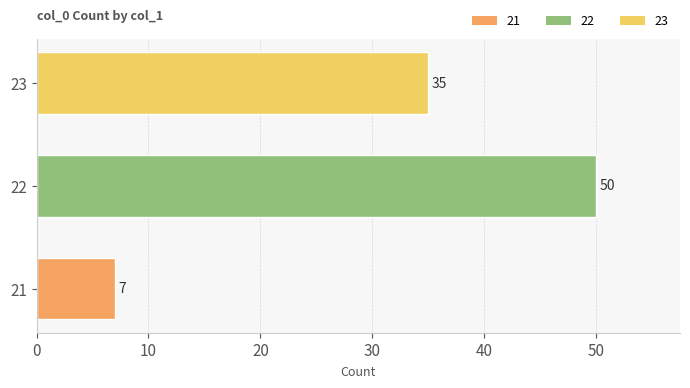

Count the number of data series in this chart.

1